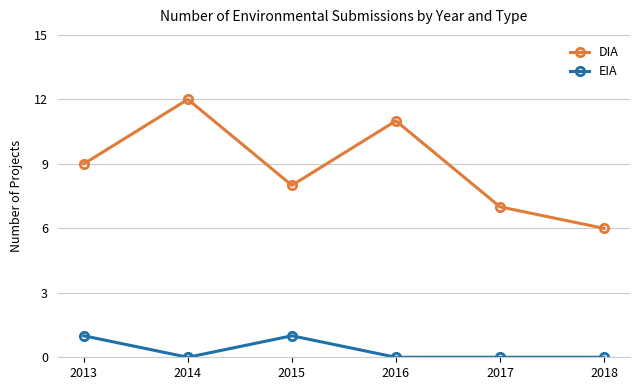

The value of EIA at 2016 is 1. True or false?

False